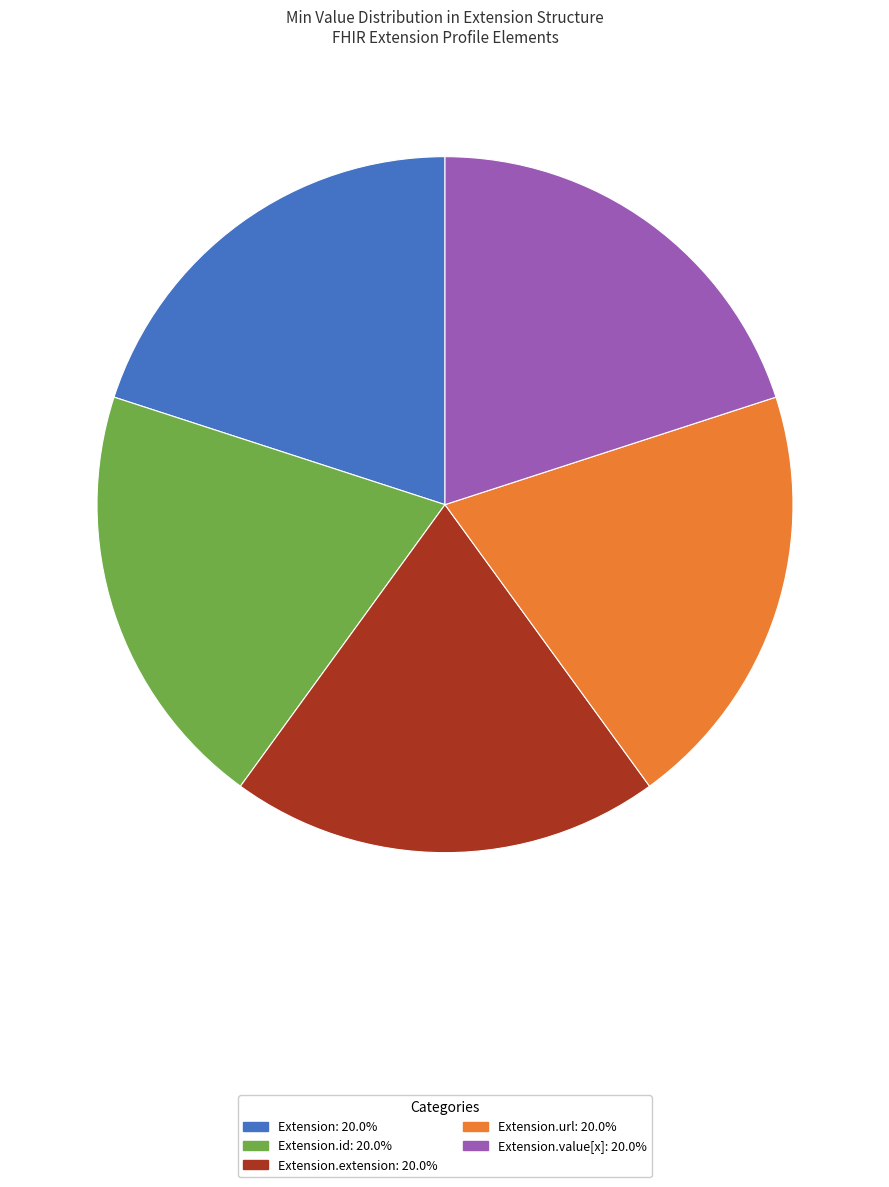

Is there a majority slice in this chart?

No